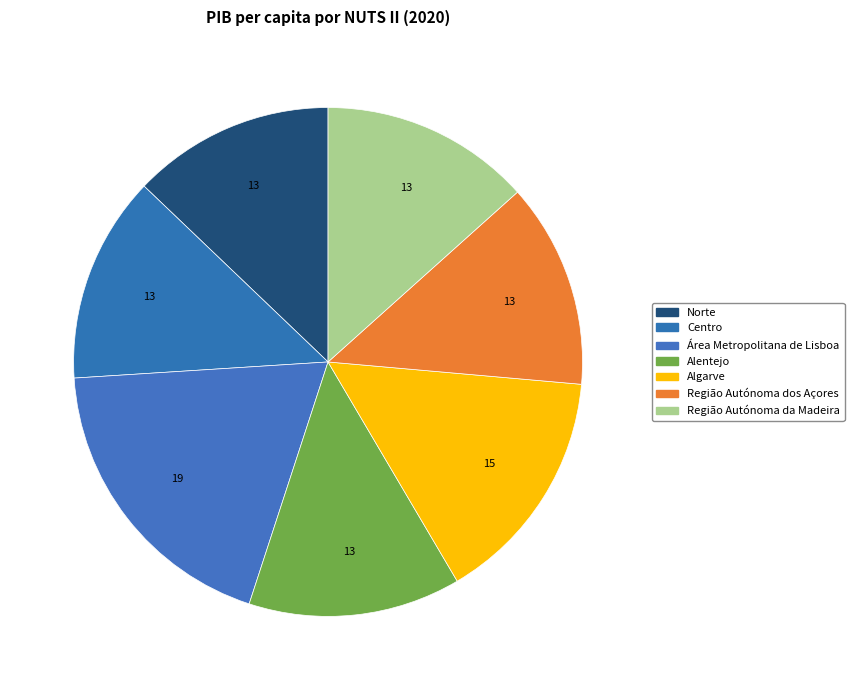

To the nearest percent, what is the average slice percentage?

14%